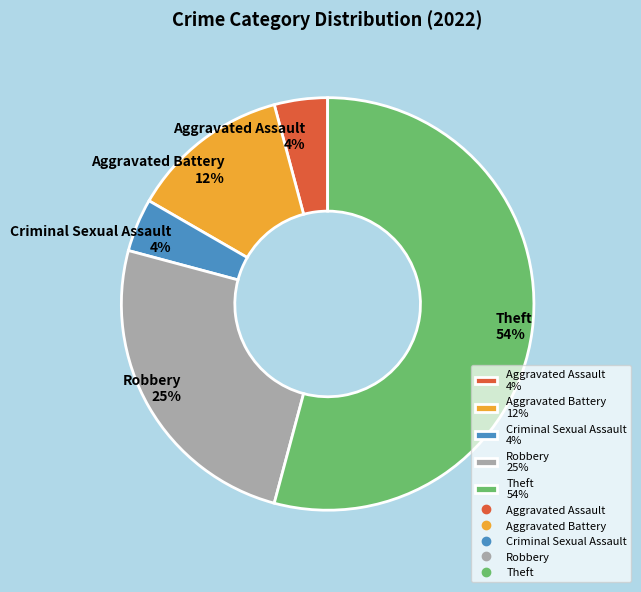

Count the number of slices in the pie.

5